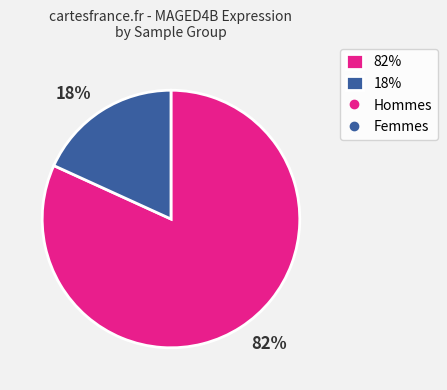

Is the sum of 18% and 82% greater than half?

Yes